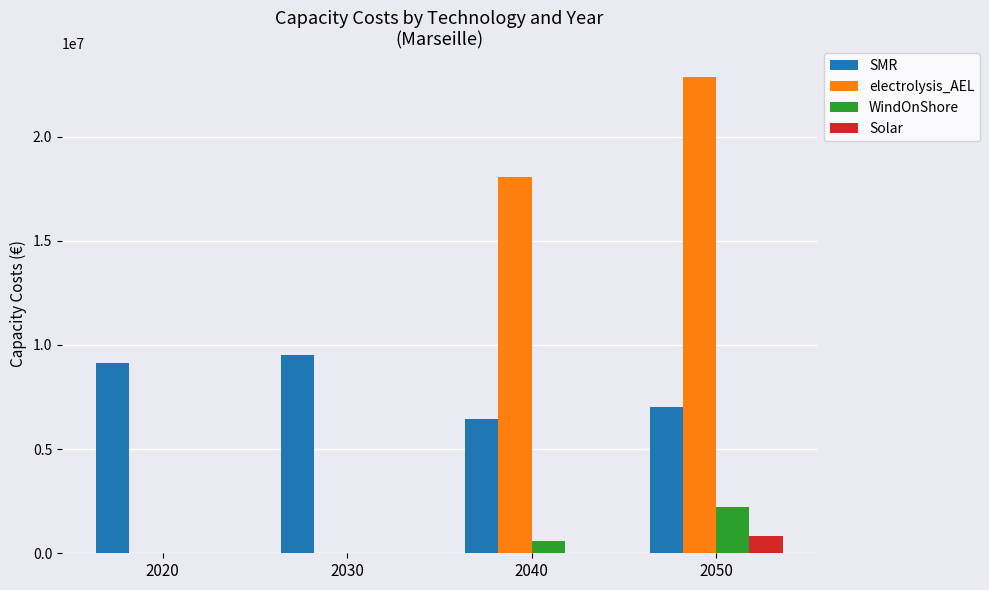

Reading left to right, list all the values displayed in this chart.

SMR: 9128548.4	9517357.6	6429585.8	7008816.4
electrolysis_AEL: 0.0	0.0	18067594.9	22856193.5
WindOnShore: 0.0	0.0	585616.5	2224515.0
Solar: 0.0	0.0	0.0	845860.6